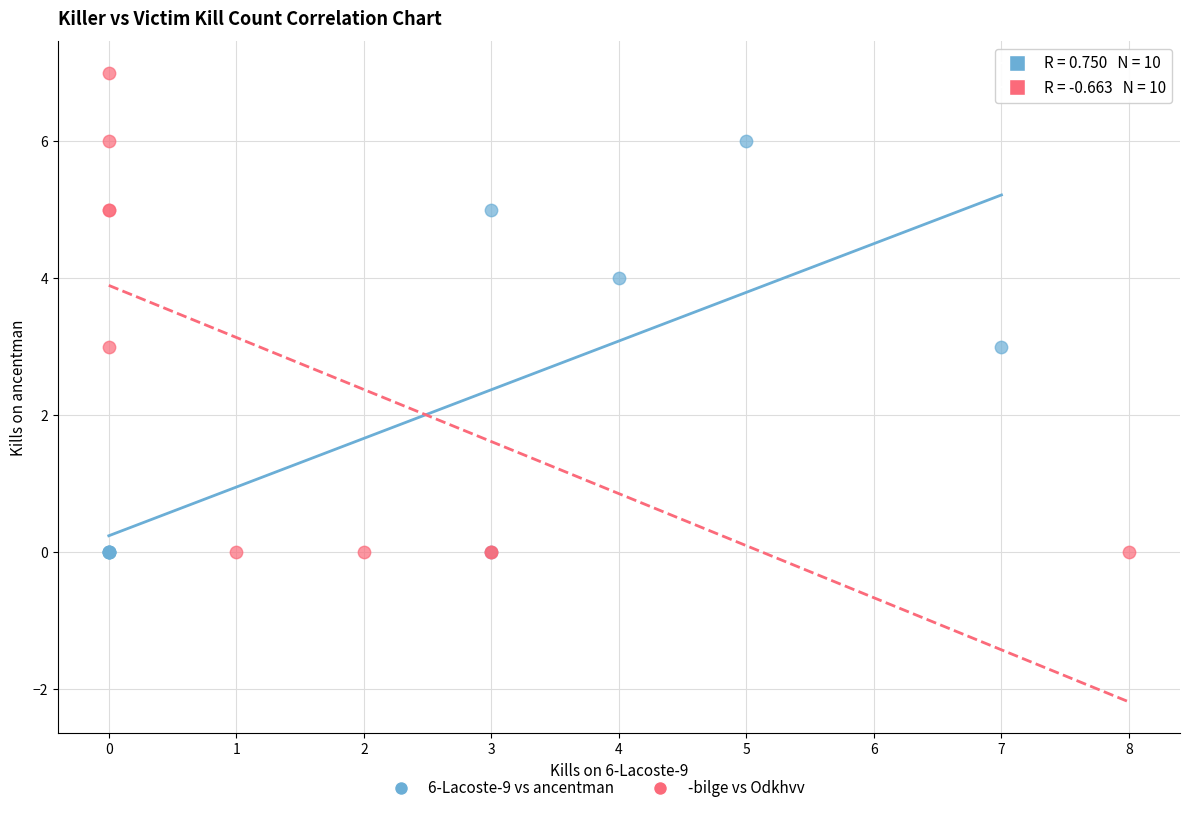

Which series reaches the maximum Y coordinate?

-bilge vs Odkhvv